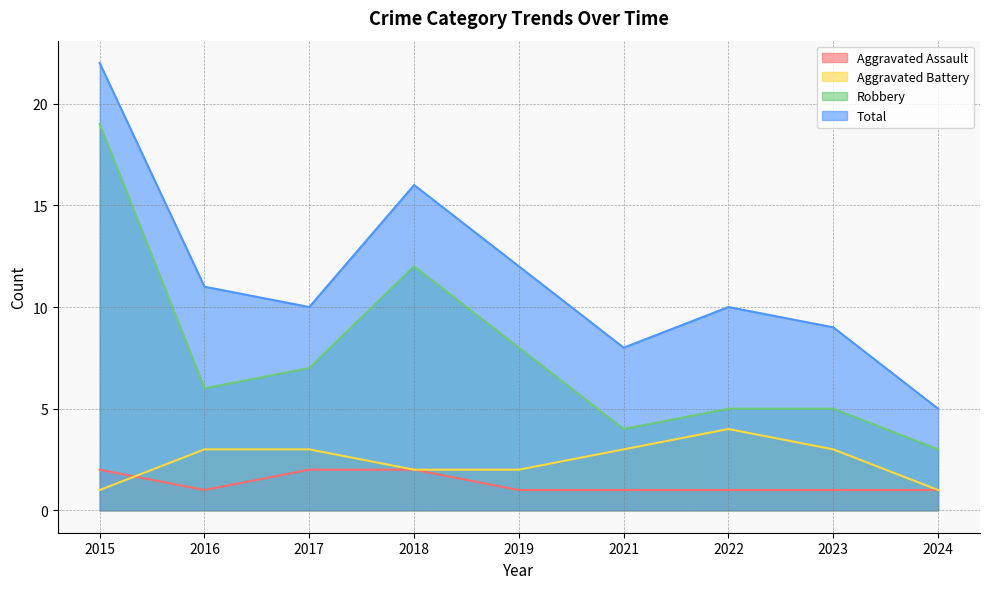

How many data points does each series have?

9